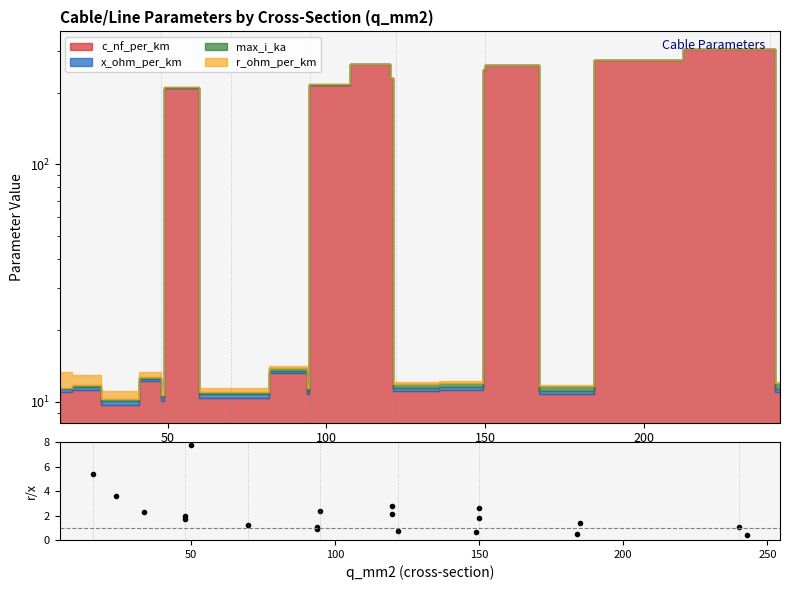

What is the value of the 4th point from the left?

2.0